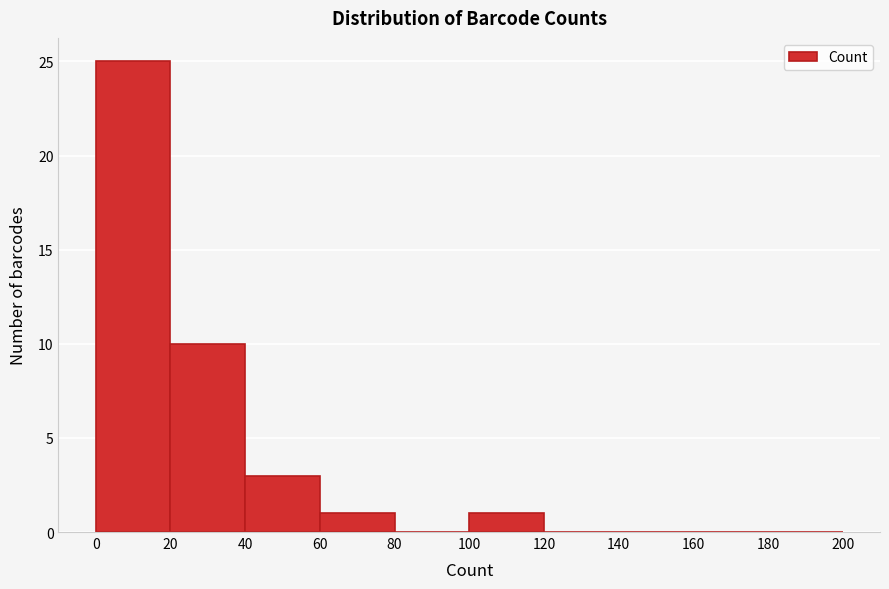

Reading left to right, transcribe this chart: for each bar, give the range it covers on the x-axis and its height. The values are not printed on the chart, so give them approximately, as read against the axis.

0 to 20: 25
20 to 40: 10
40 to 60: 3
60 to 80: 1
80 to 100: 0
100 to 120: 1
120 to 140: 0
140 to 160: 0
160 to 180: 0
180 to 200: 0